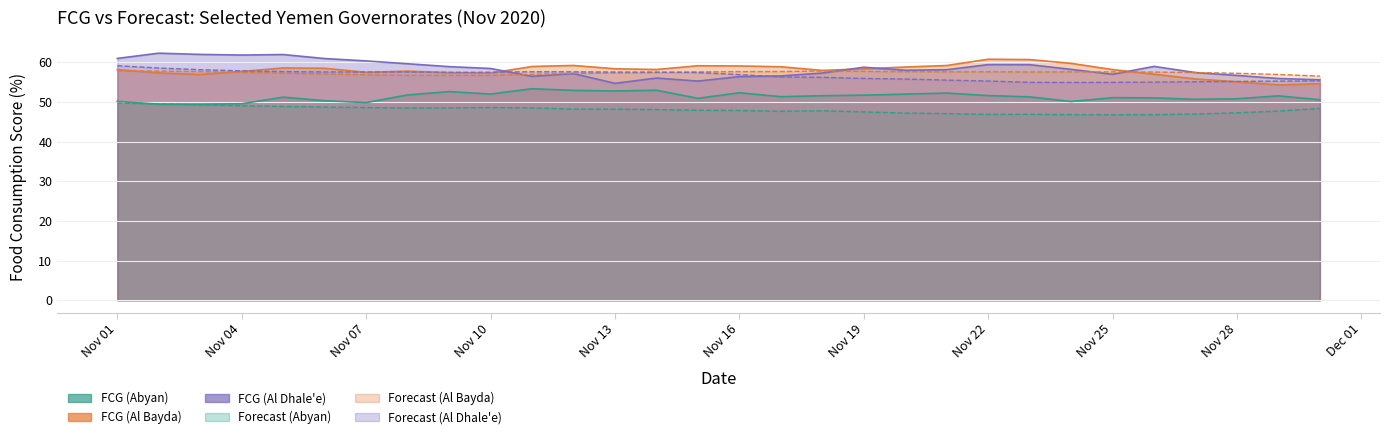

Reading right to left, transcribe all the data shown in this chart.

FCG (Abyan): 50.5	51.5	50.8	50.6	51.0	51.1	50.1	51.3	51.6	52.2	51.9	51.7	51.5	51.3	52.3	50.9	52.9	52.7	52.9	53.3	52.0	52.6	51.7	49.8	50.3	51.2	49.5	49.4	49.4	50.1
Forecast (Abyan): 48.3	47.7	47.2	46.9	46.8	46.7	46.8	46.9	46.8	47.0	47.2	47.5	47.7	47.6	47.8	47.9	48.0	48.2	48.2	48.5	48.6	48.5	48.4	48.6	48.7	48.8	49.0	49.2	49.4	49.7
FCG (Al Bayda): 54.6	54.3	55.0	55.8	57.0	58.1	59.7	60.6	60.7	59.1	58.8	58.3	57.9	58.8	59.0	59.1	58.1	58.3	59.2	58.9	57.2	57.4	57.7	57.4	58.5	58.5	57.7	56.9	57.3	58.1
Forecast (Al Bayda): 56.5	56.9	57.2	57.4	57.5	57.5	57.5	57.5	57.6	57.6	57.6	57.7	57.8	57.6	57.6	57.5	57.4	57.3	57.1	57.0	56.7	56.7	56.7	56.8	57.0	57.2	57.4	57.6	57.7	57.8
FCG (Al Dhale_e): 55.6	55.9	56.6	57.4	58.9	56.9	58.2	59.4	59.4	58.1	58.0	58.7	57.3	56.5	56.3	55.2	56.0	54.7	57.1	56.4	58.4	58.9	59.6	60.3	60.9	61.9	61.8	61.9	62.3	60.9
Forecast (Al Dhale_e): 55.3	55.2	55.1	55.1	55.0	54.9	54.9	54.9	55.2	55.5	55.7	55.9	56.2	56.3	56.9	57.4	57.5	57.5	57.6	57.6	57.5	57.4	57.5	57.5	57.5	57.6	57.8	58.1	58.5	59.1